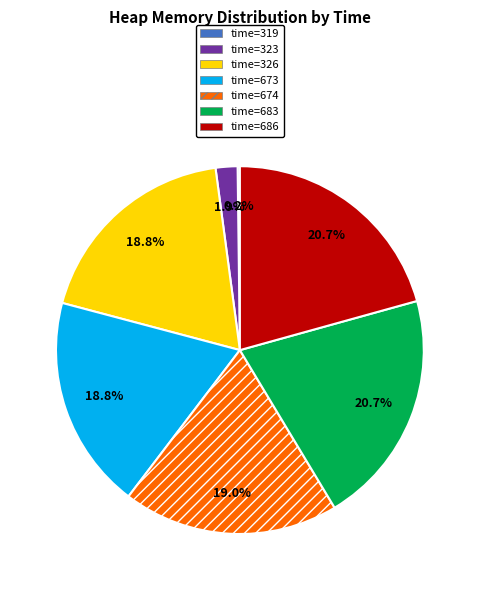

Does time=323 represent more than half of the total?

No